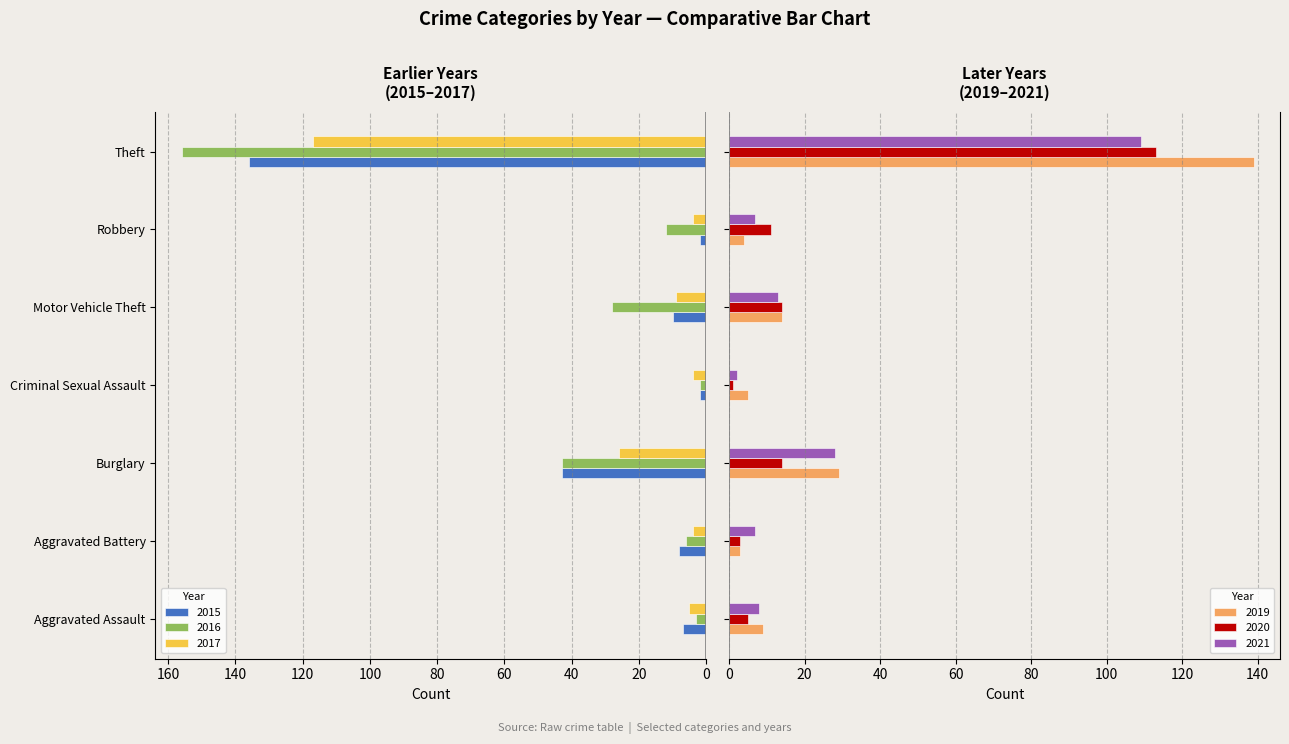

The value of 2017 at Burglary is 45. True or false?

False